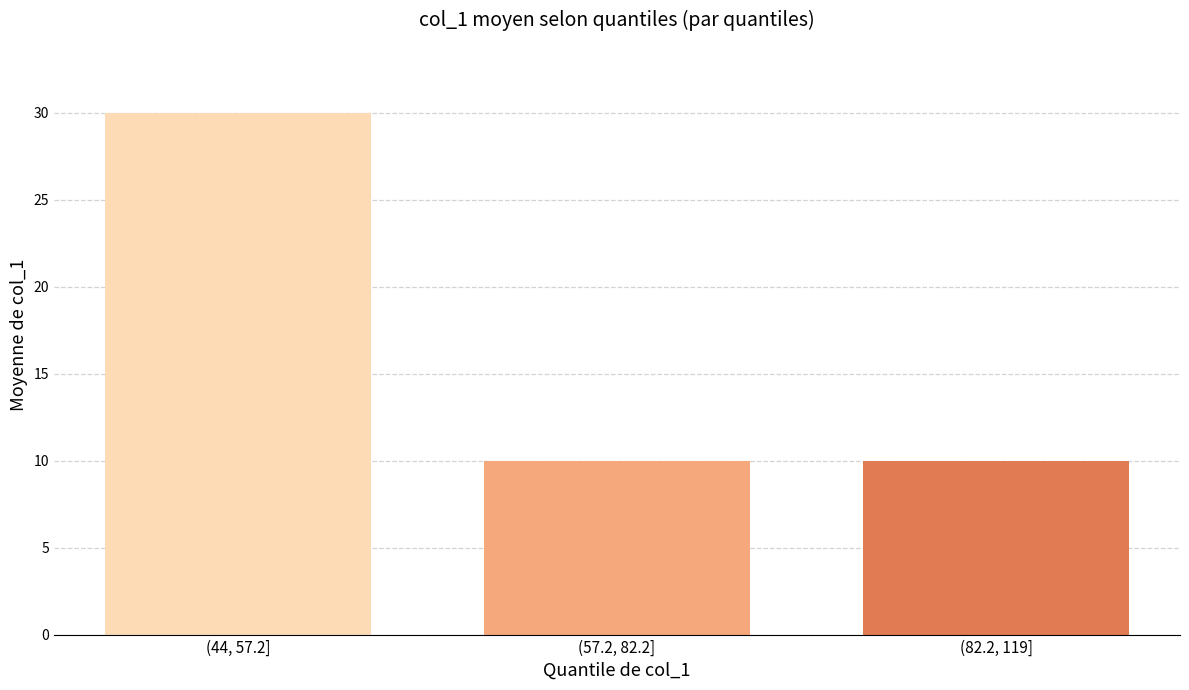

Reading left to right, list all the values displayed in this chart.

(44, 57.2]=30	(57.2, 82.2]=10	(82.2, 119]=10